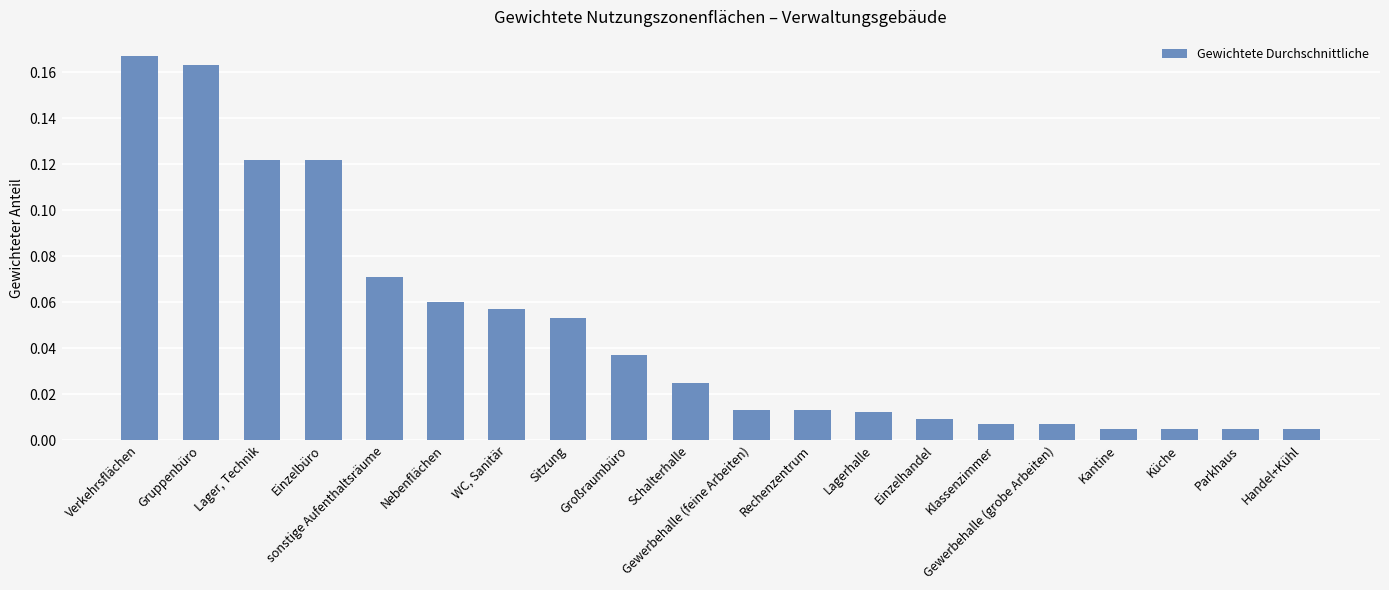

What position from the left is Handel+Kühl?

20